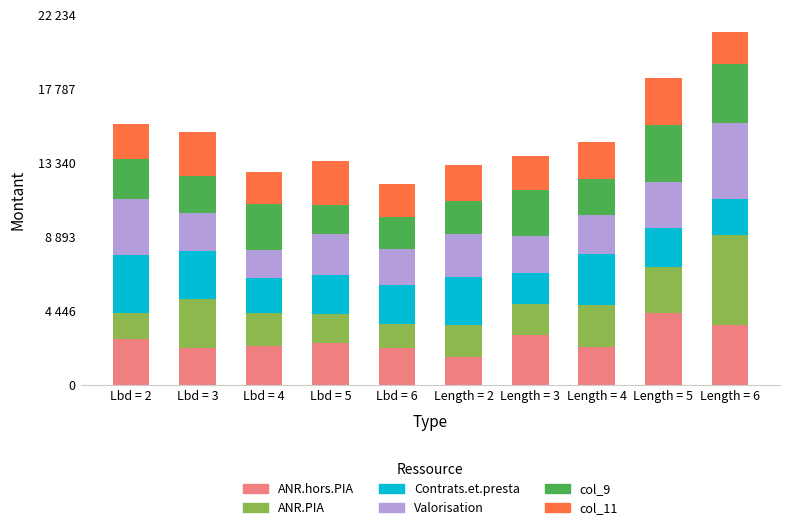

What is the average value of the col_9 series?

2485.3